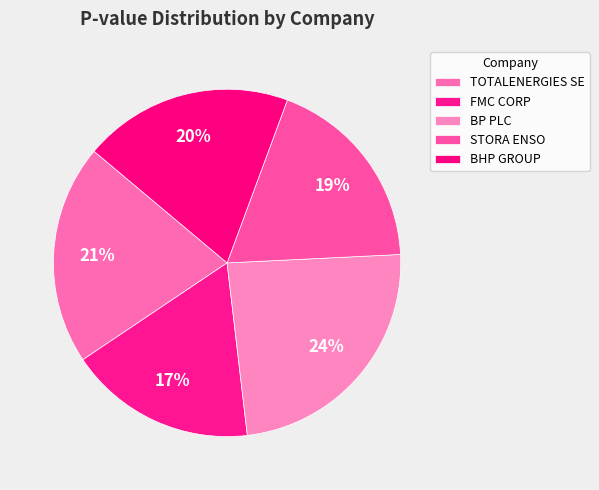

The STORA ENSO slice represents 32% of the pie. True or false?

False